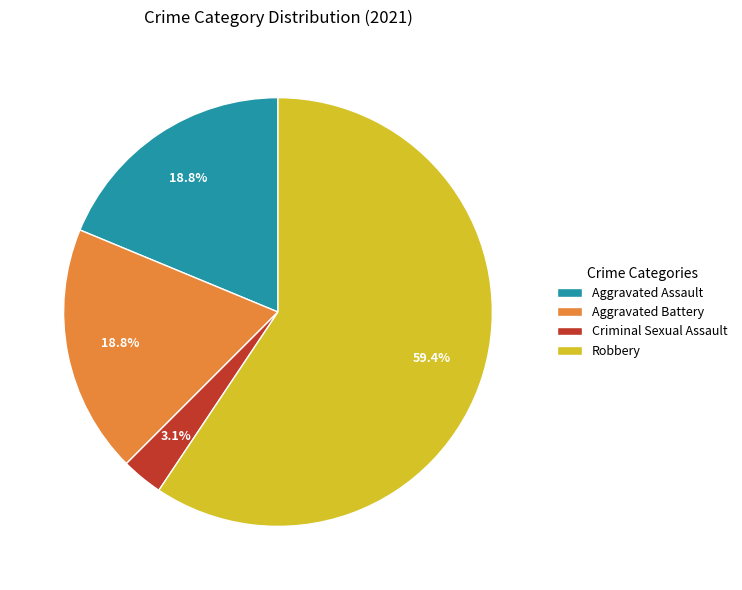

Which slice represents more than half of the pie?

Robbery